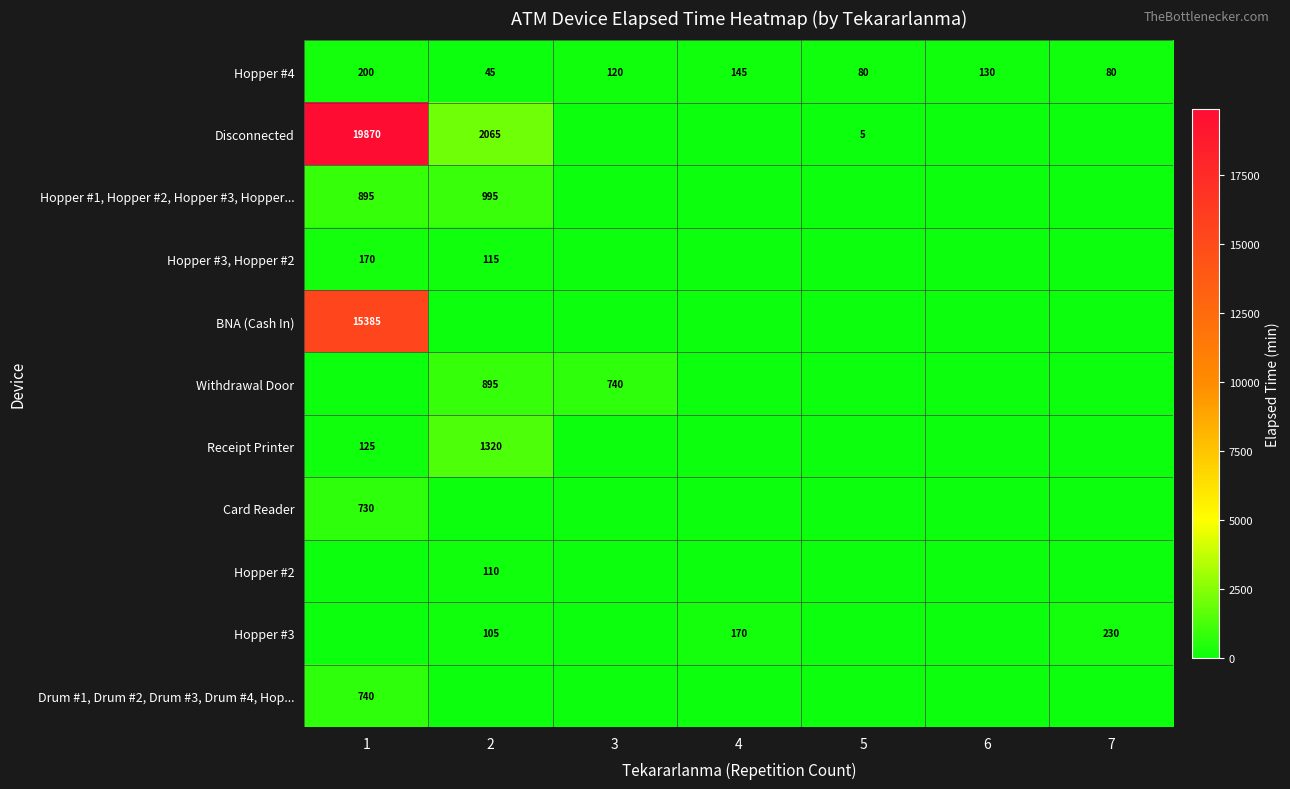

Is it true that Card Reader equals 1114 at 1?

False